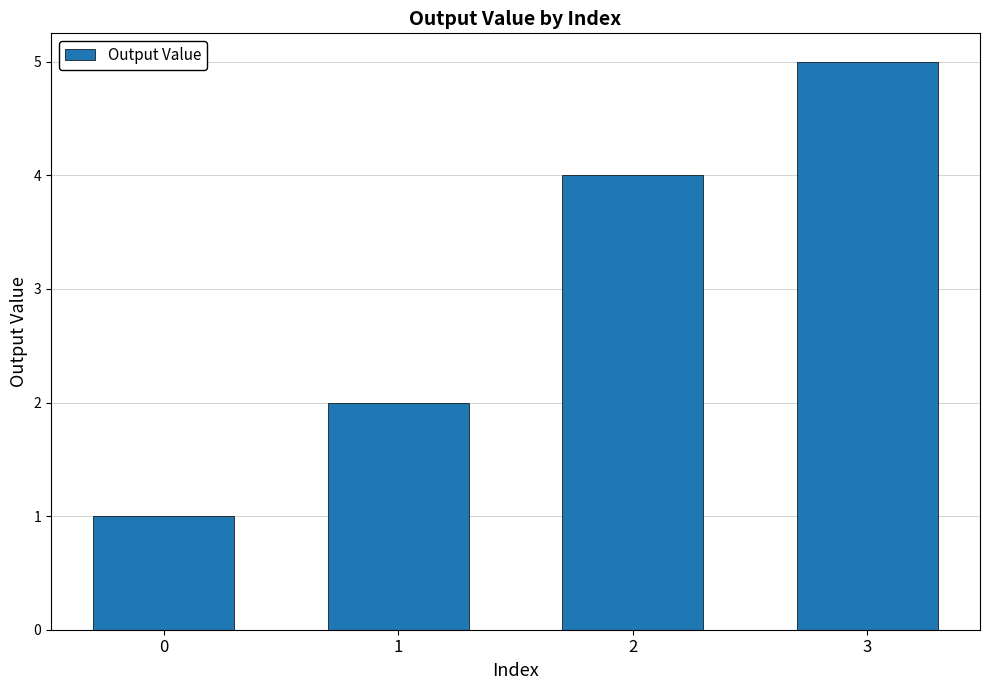

What is the value of the 3rd bar from the left?

4